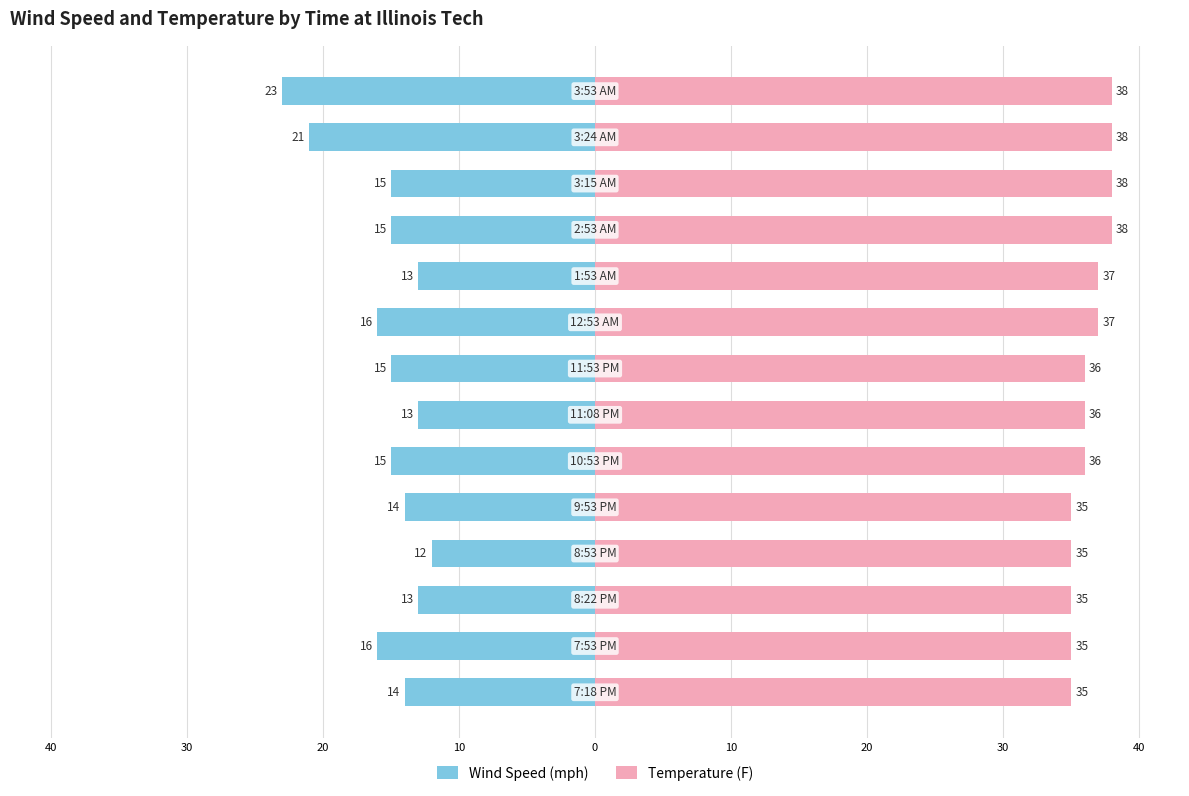

List the series in order of their overall mean, lowest first.

Wind Speed (mph), Temperature (F)